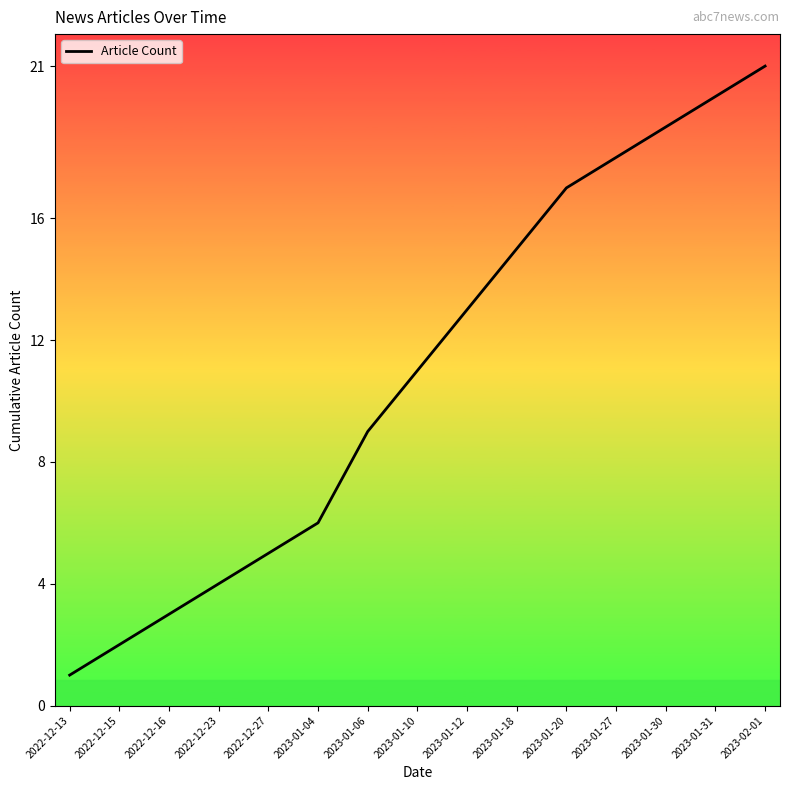

Reading right to left, list all the values displayed in this chart.

2023-02-01=21	2023-01-31=20	2023-01-30=19	2023-01-27=18	2023-01-20=17	2023-01-18=15	2023-01-12=13	2023-01-10=11	2023-01-06=9	2023-01-04=6	2022-12-27=5	2022-12-23=4	2022-12-16=3	2022-12-15=2	2022-12-13=1